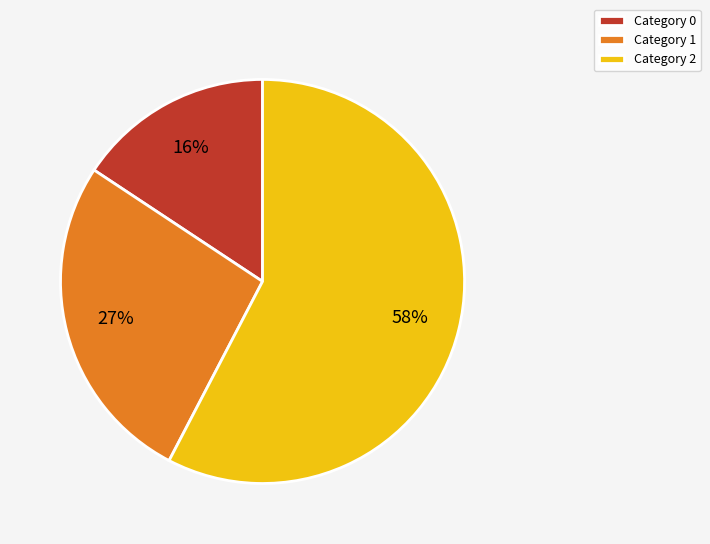

Is there a majority slice in this chart?

Yes